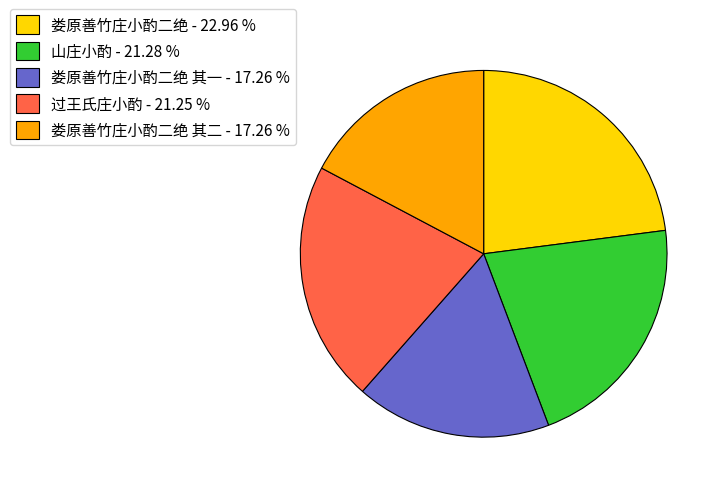

Does any single category account for the majority?

No